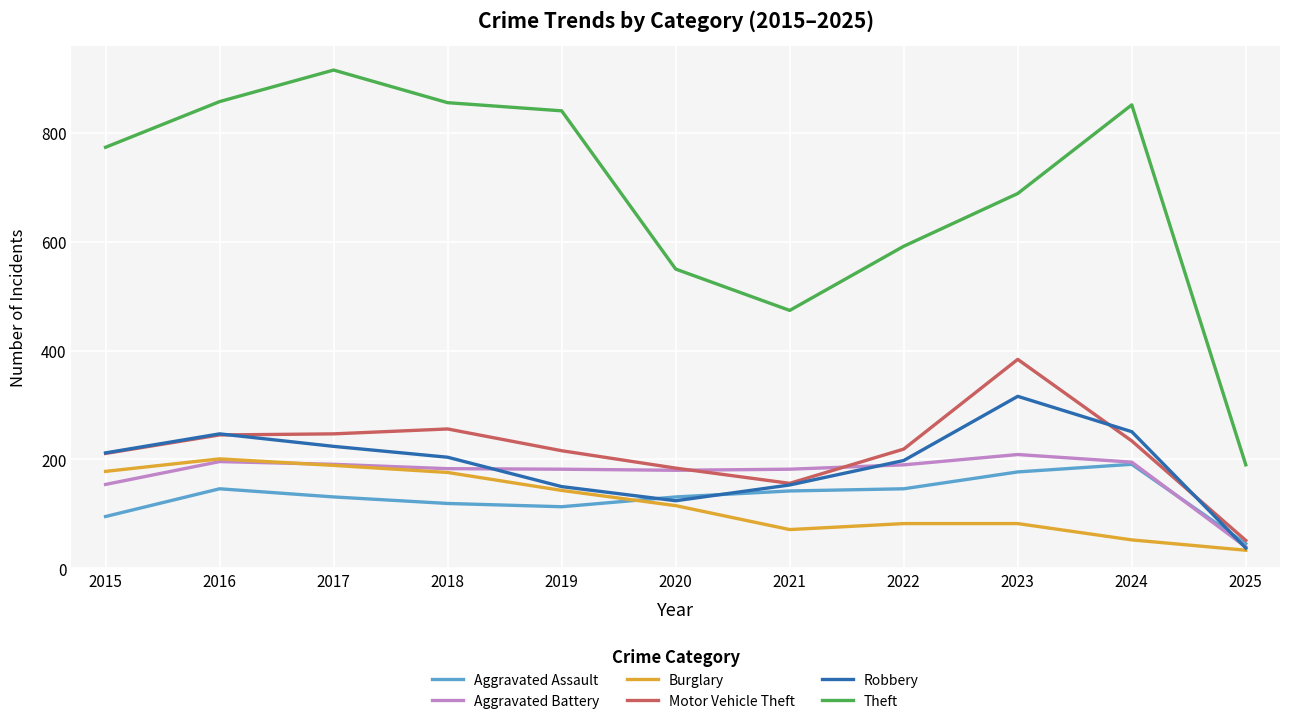

What value does the Burglary series have at 2025, to the nearest 5?

35